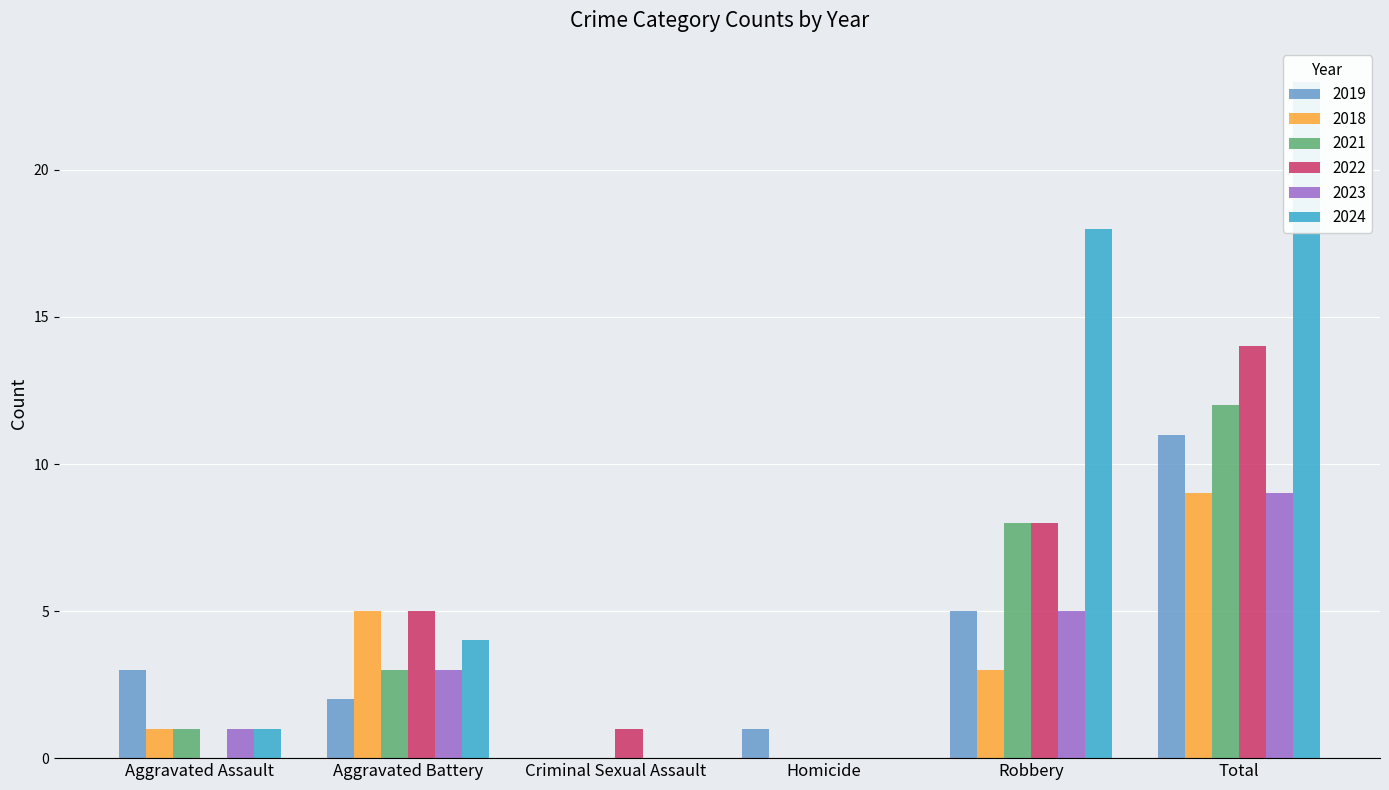

The value of 2019 at Total is 5. True or false?

False